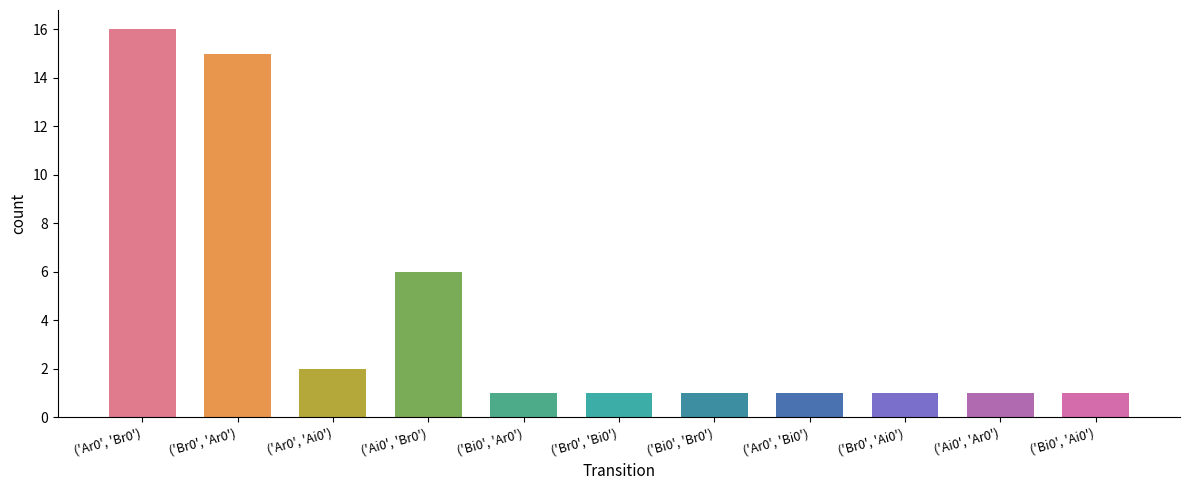

At which label is the value closest to 8?

('Ai0', 'Br0')